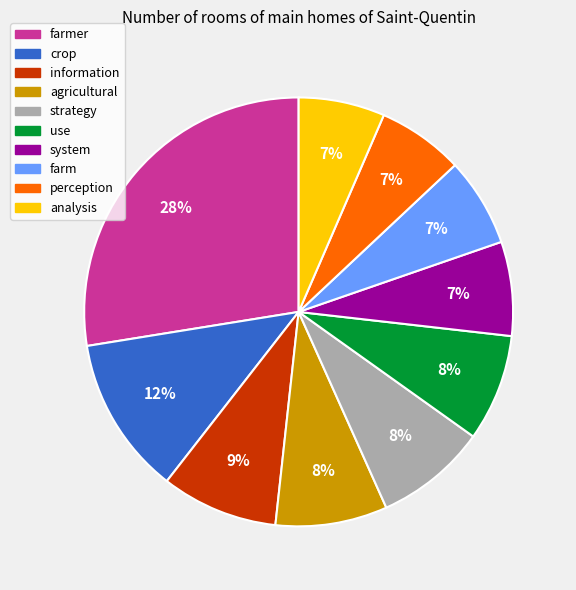

Count the number of slices in the pie.

10